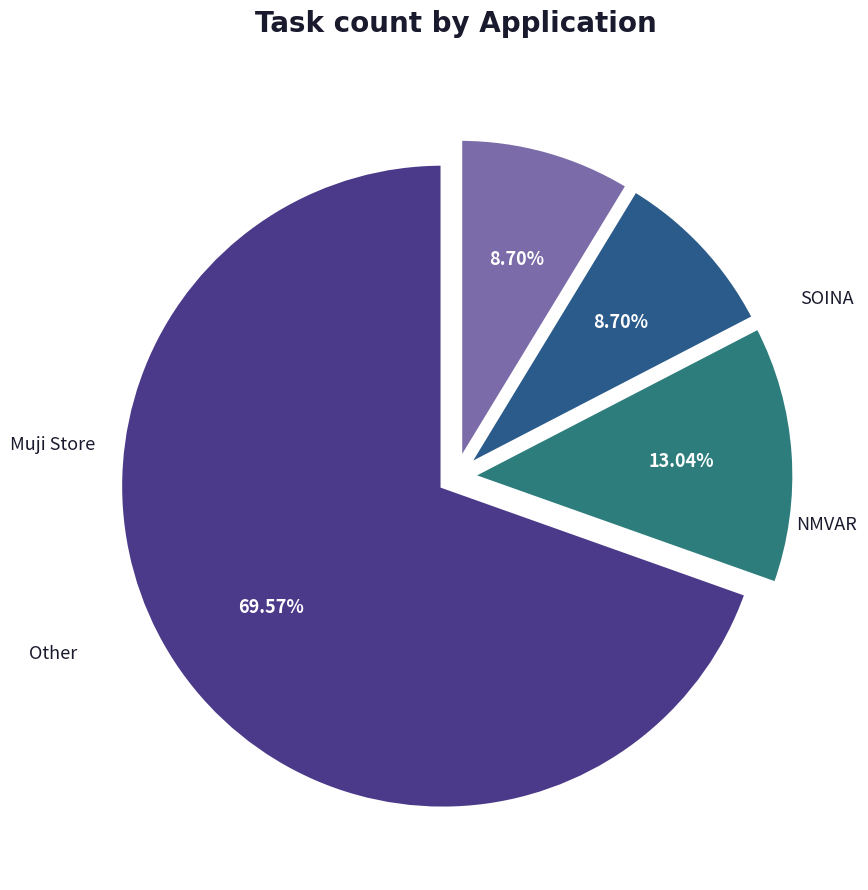

Is it true that SOINA is 13% of the pie?

True